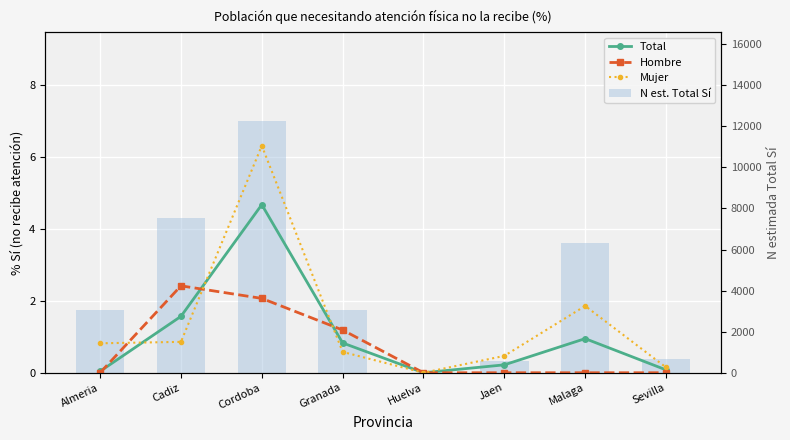

Is the value of Total at Almeria greater than the value of Mujer at Cordoba?

No